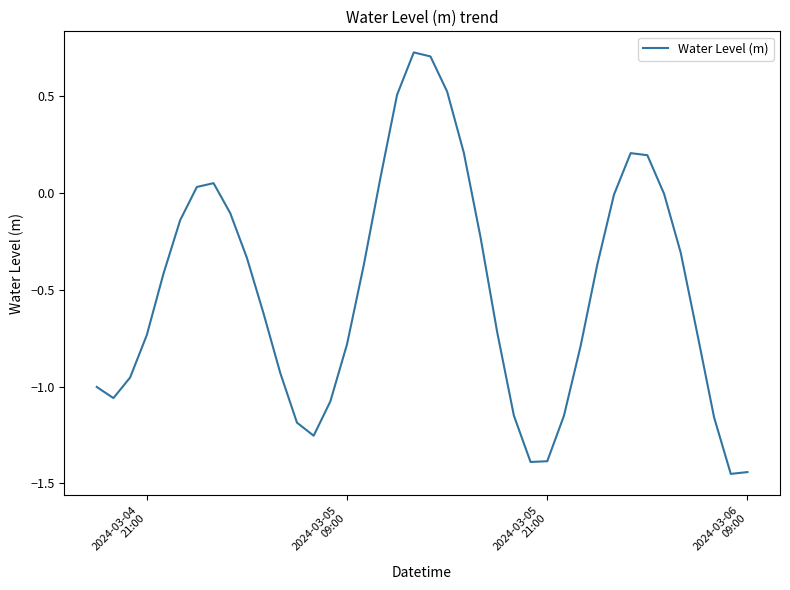

What is the difference between the maximum and minimum values?

2.2